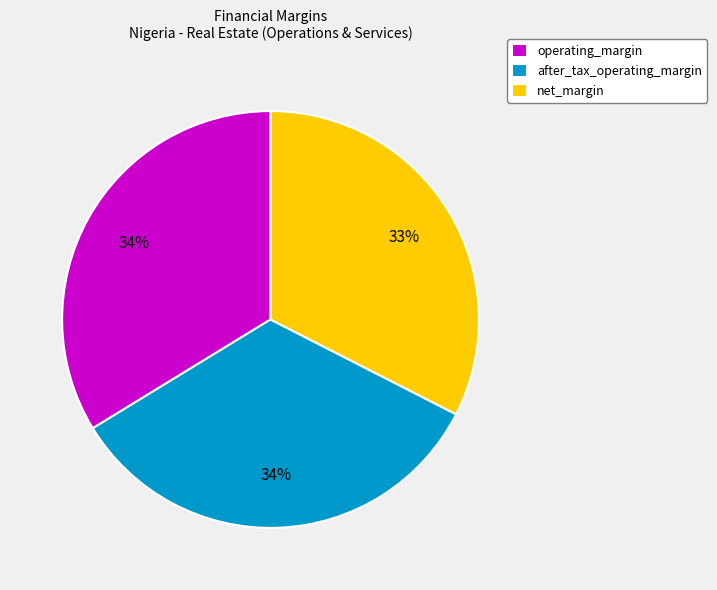

How many segments does this pie chart have?

3